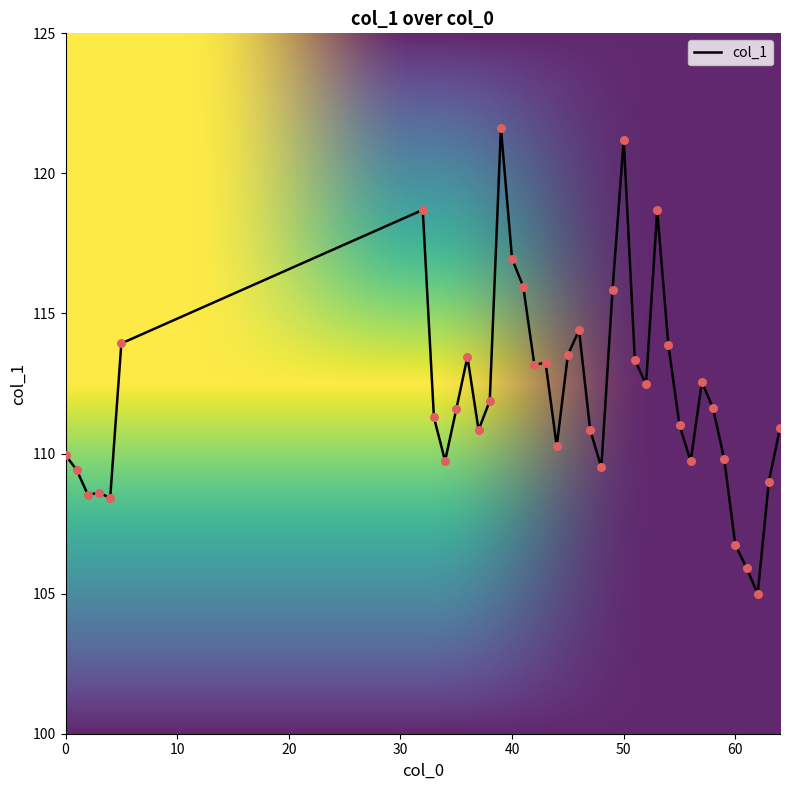

What is the difference between the maximum and minimum values?

16.6